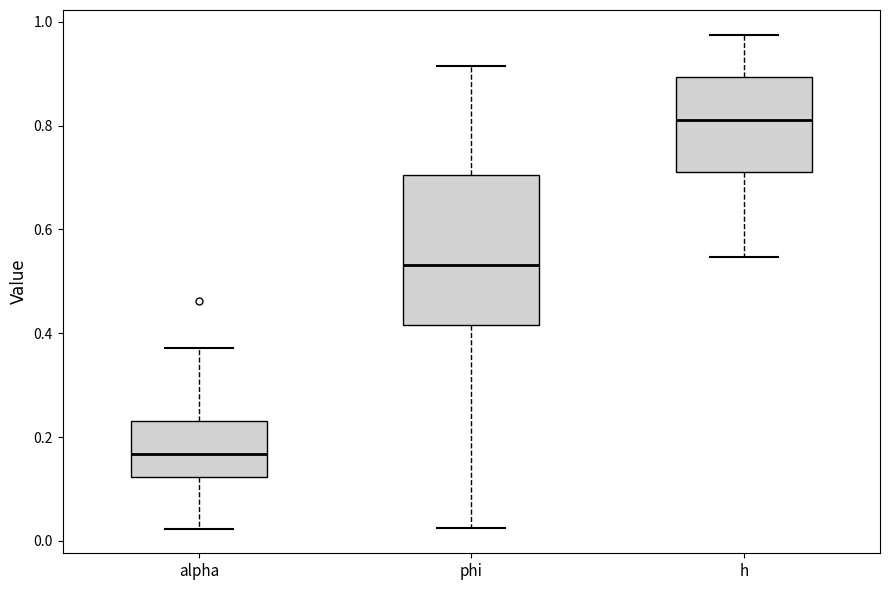

Reading left to right, read every box against the y-axis: the position of its median line, the range the box covers, and the ends of its whiskers. The values are not printed on the chart, so give them approximately, as read against the axis.

alpha: median 0.16, box 0.12 to 0.24, whiskers 0.02 to 0.38
phi: median 0.54, box 0.42 to 0.70, whiskers 0.02 to 0.92
h: median 0.82, box 0.72 to 0.90, whiskers 0.54 to 0.98